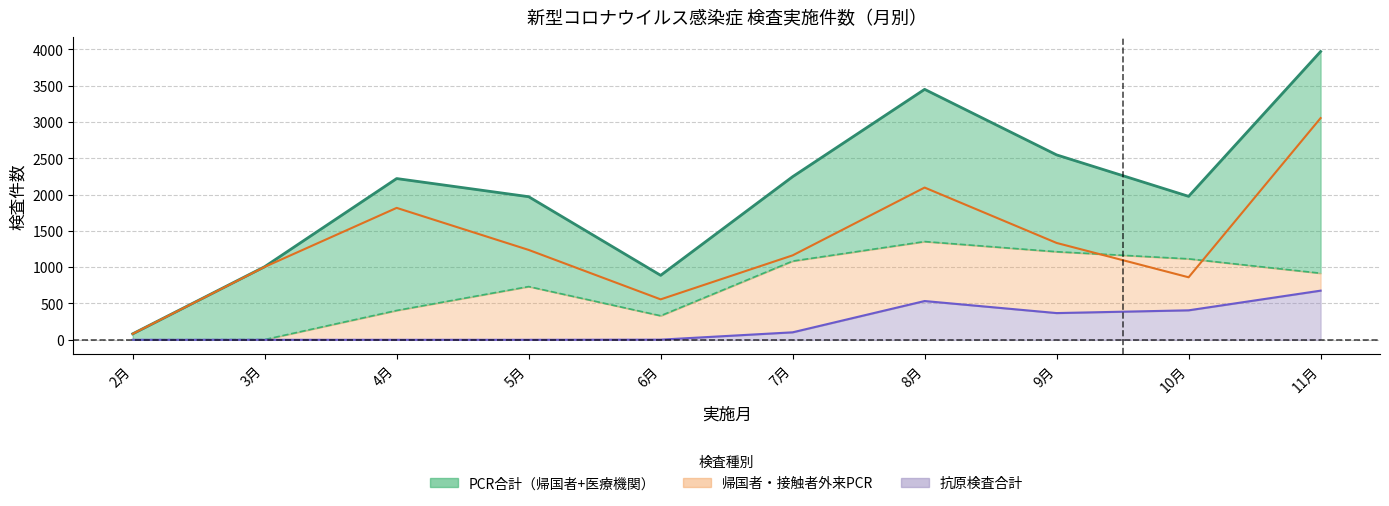

How many data points does each series have?

10